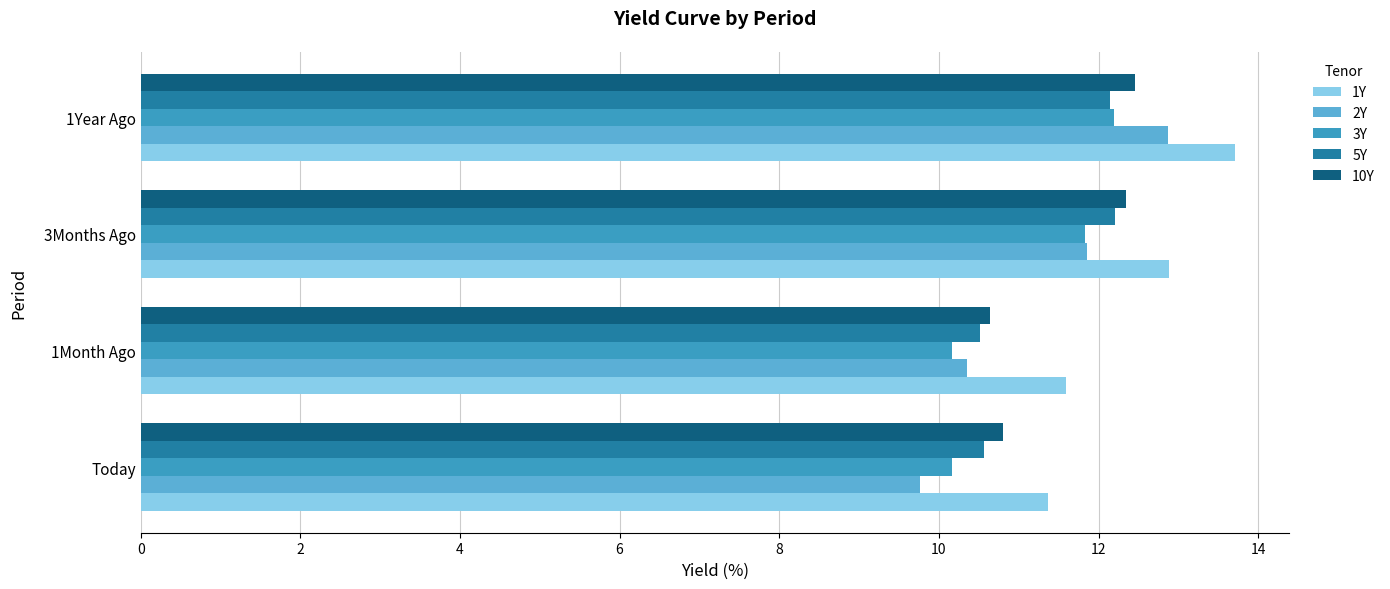

What is the maximum value shown in the chart?

13.7